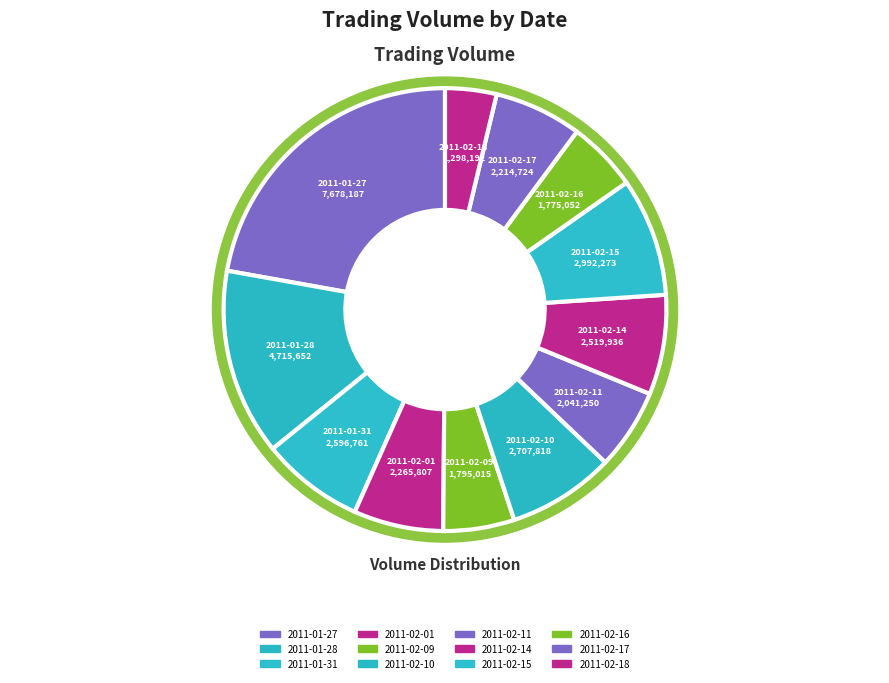

What is the change in value from 2011-01-27 to 2011-02-01?

-5412380